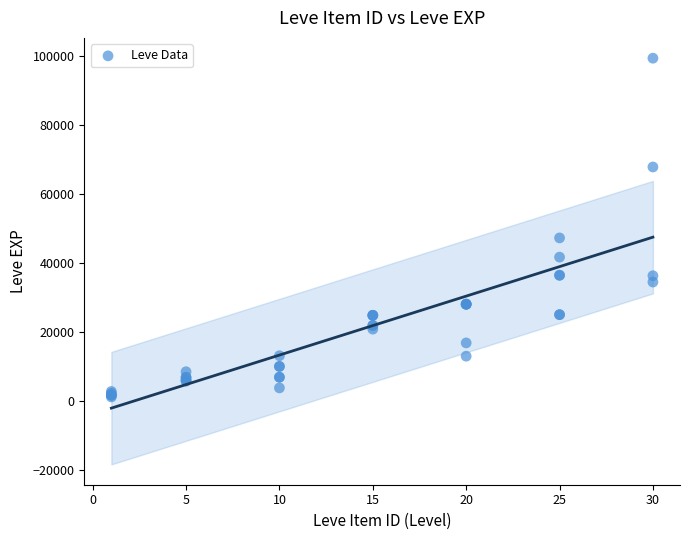

What Y value in the scatter plot is closest to 50190?

47200